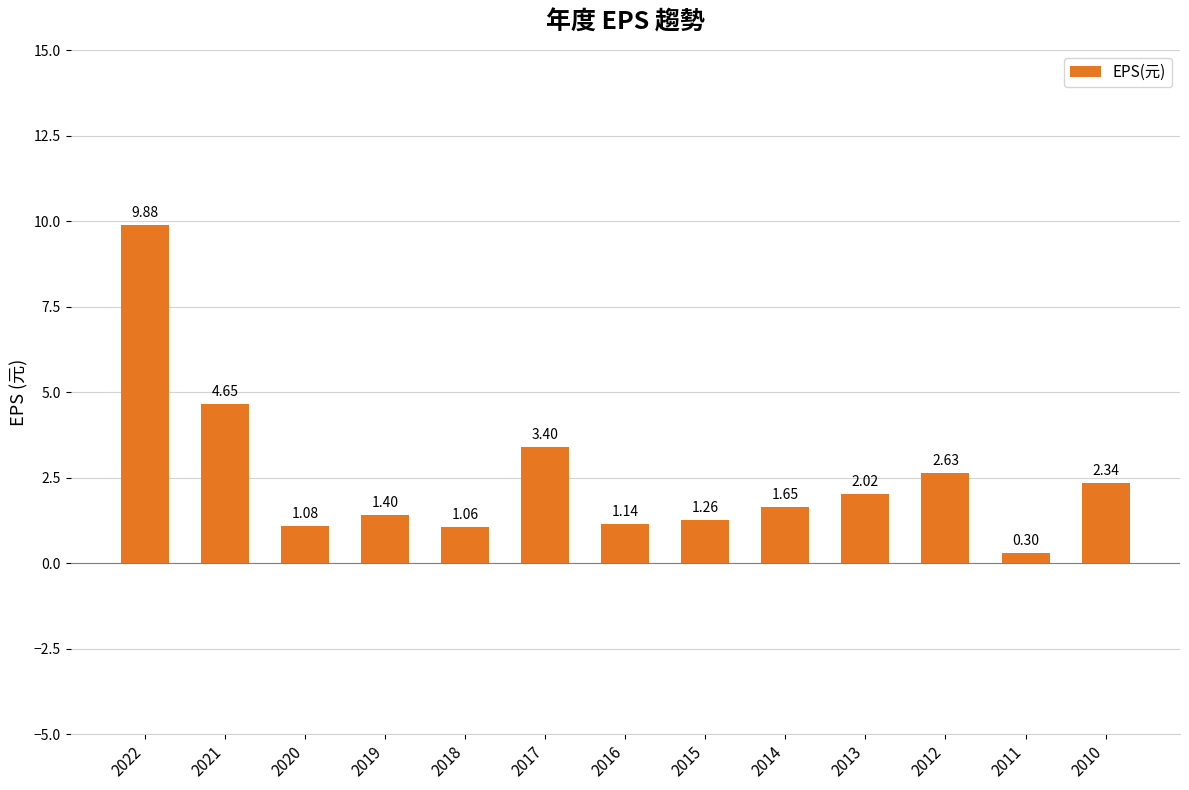

What is the sum of all values?

32.8